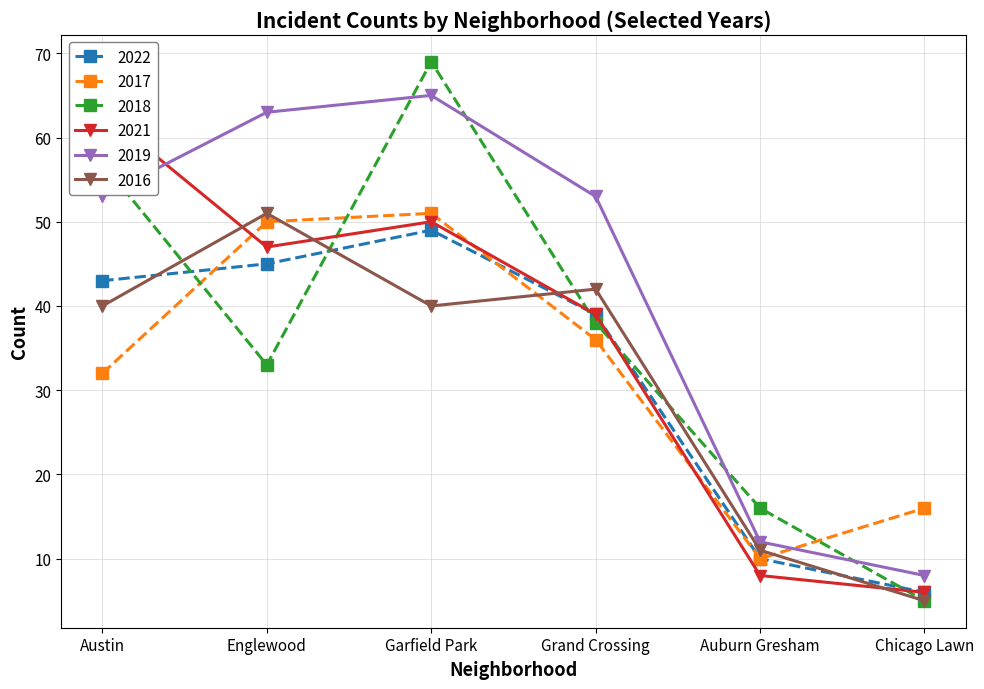

Is the value of 2021 at Auburn Gresham greater than the value of 2022 at Chicago Lawn?

Yes